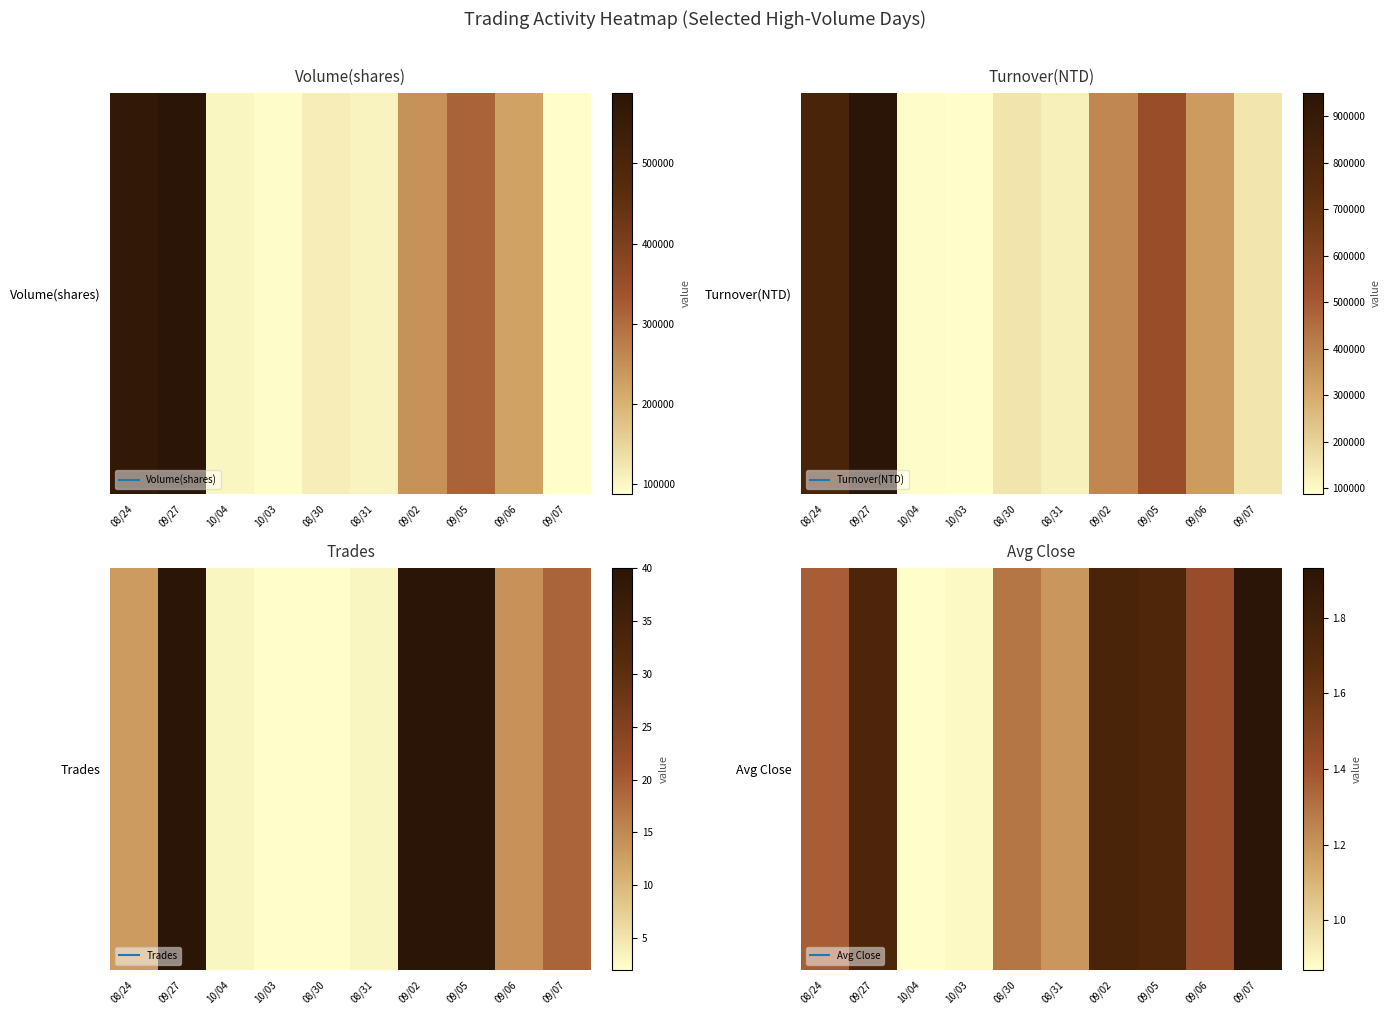

How many values exceed 1?

8